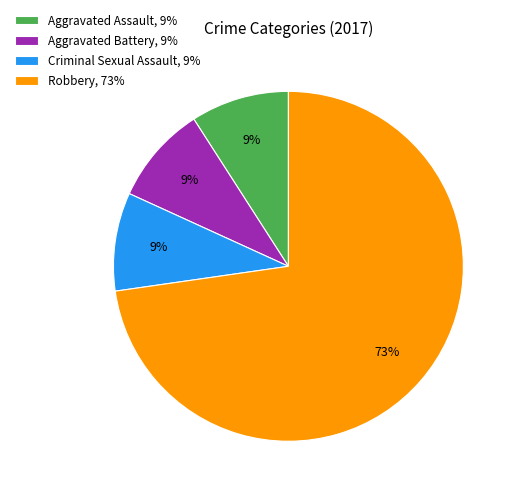

The Criminal Sexual Assault, 9% slice represents 9% of the pie. True or false?

True